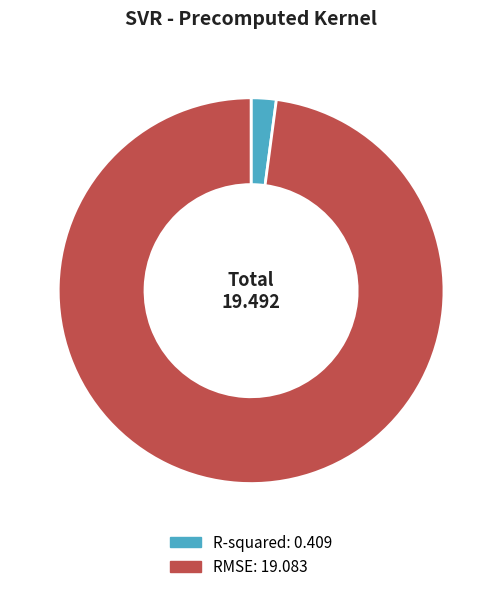

Rank the categories by value from highest to lowest.

RMSE, R-squared